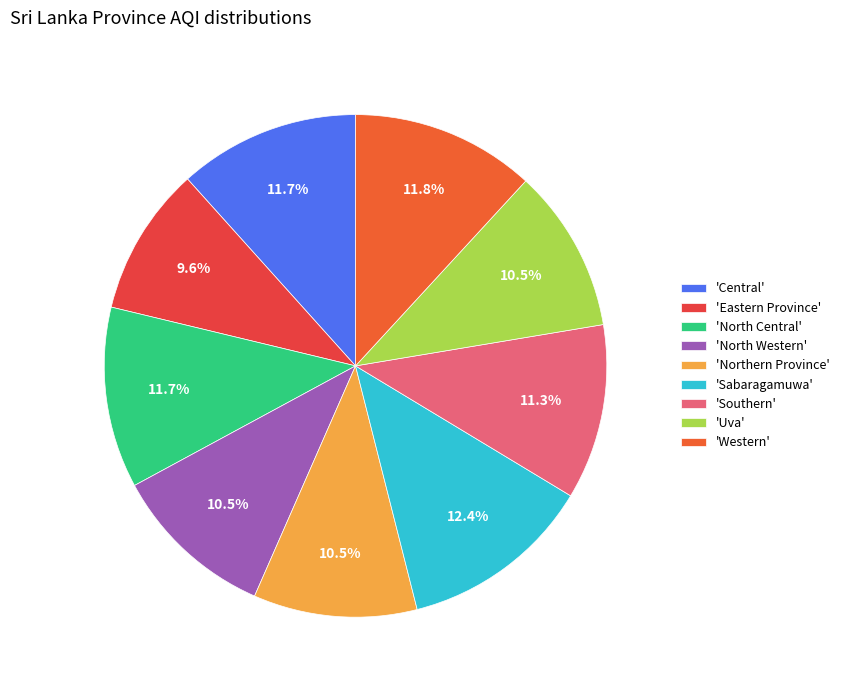

To the nearest percent, what is the difference between the largest and smallest slice percentages?

3%